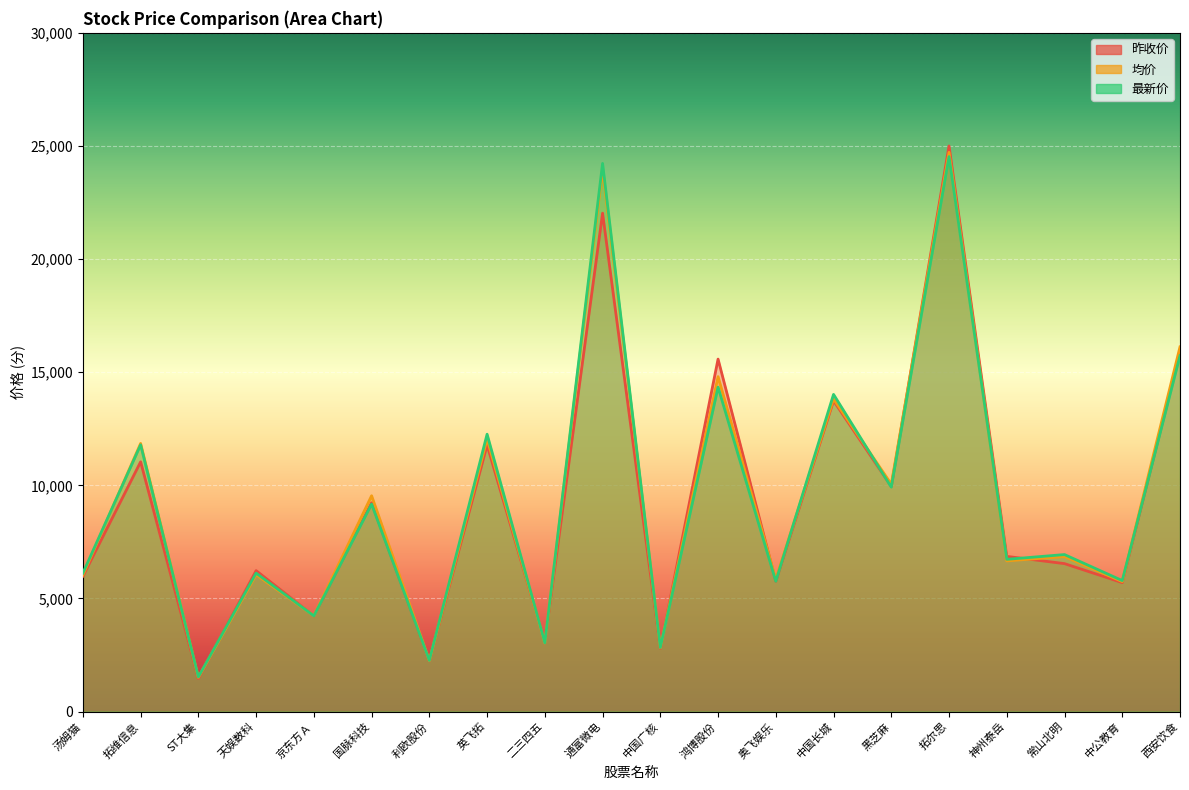

Where is the first local minimum for 昨收价?

ST大集